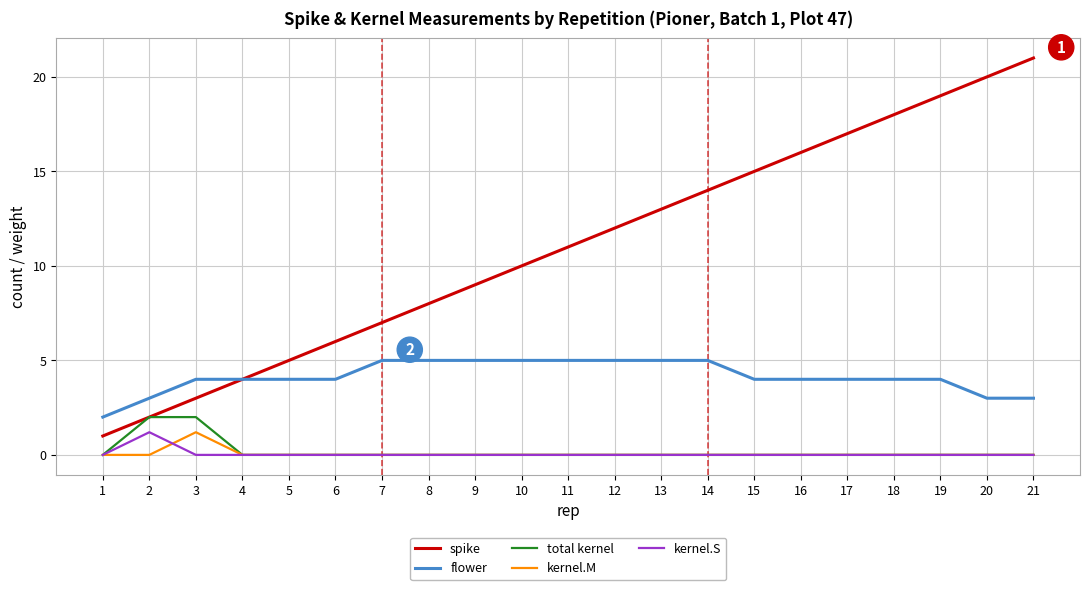

What is the total value across all series at 9?

14.0